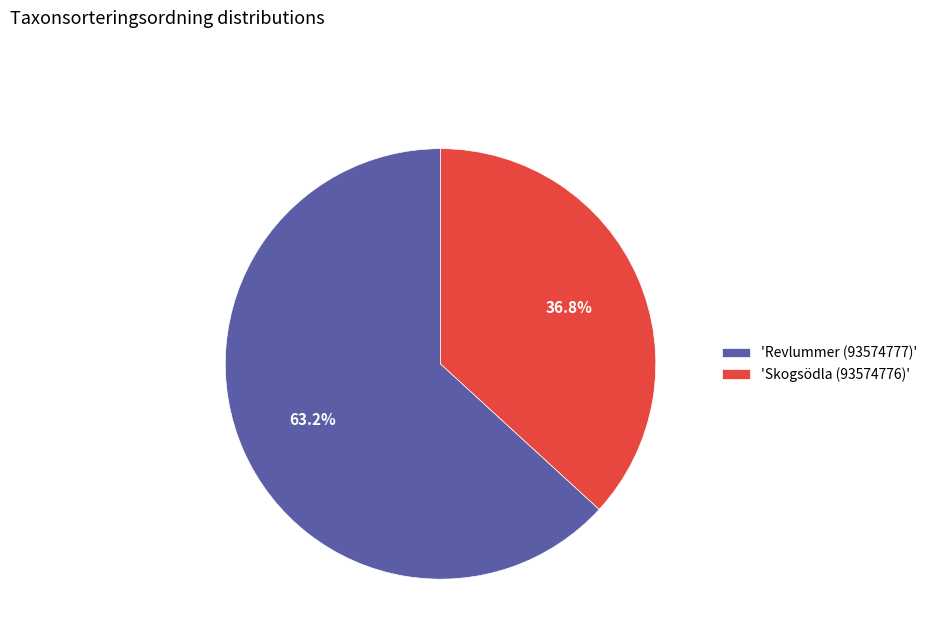

Rank the categories by value from lowest to highest.

'Skogsödla (93574776)', 'Revlummer (93574777)'